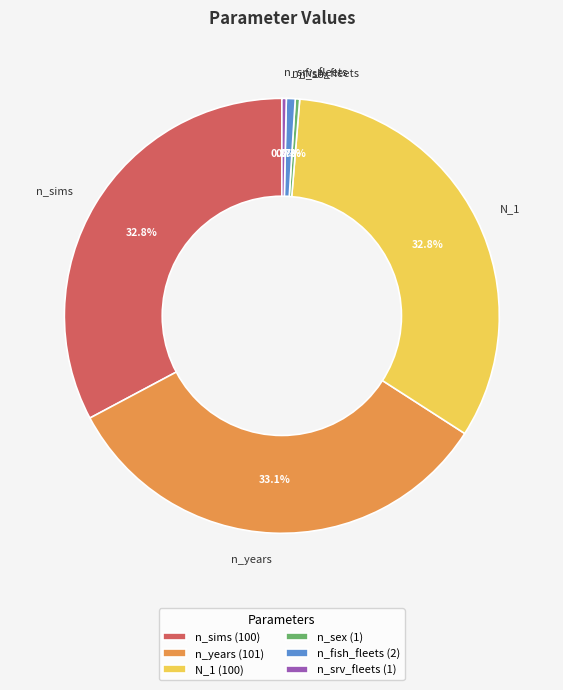

Does any single category account for the majority?

No